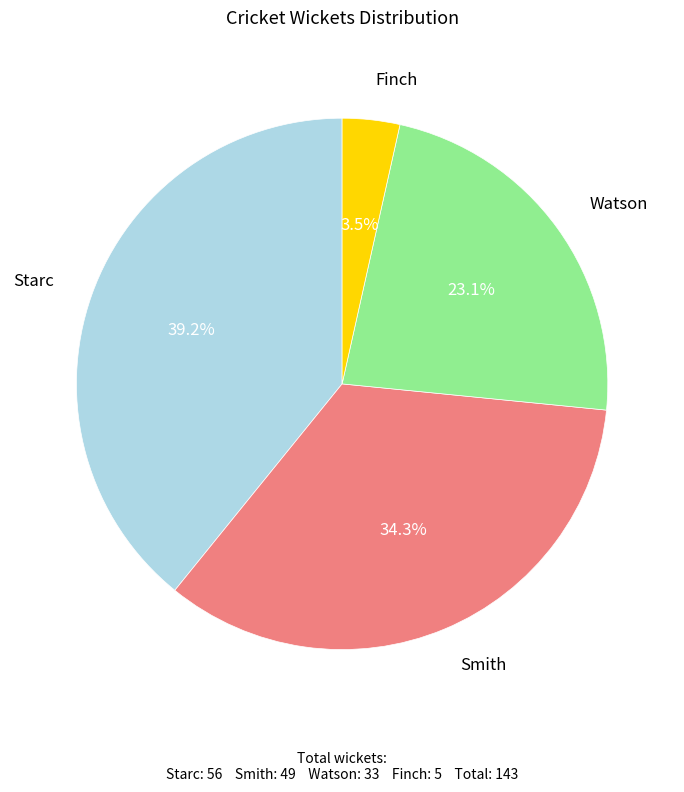

Combined, what portion of the pie is Finch and Starc?

42.7%